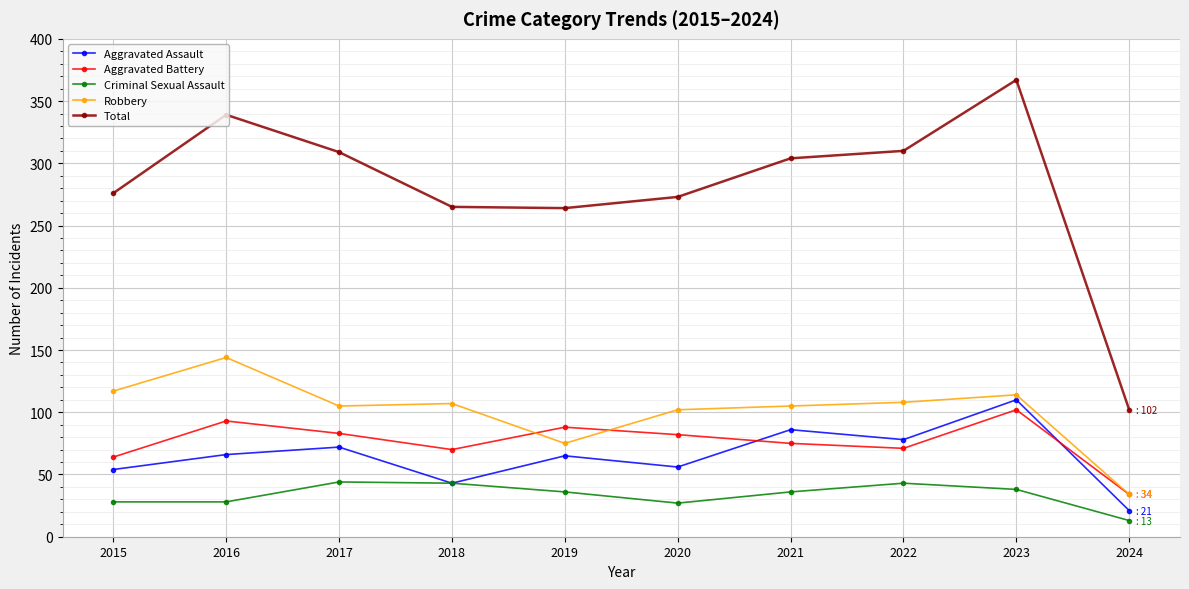

Does the chart have visible grid lines?

Yes